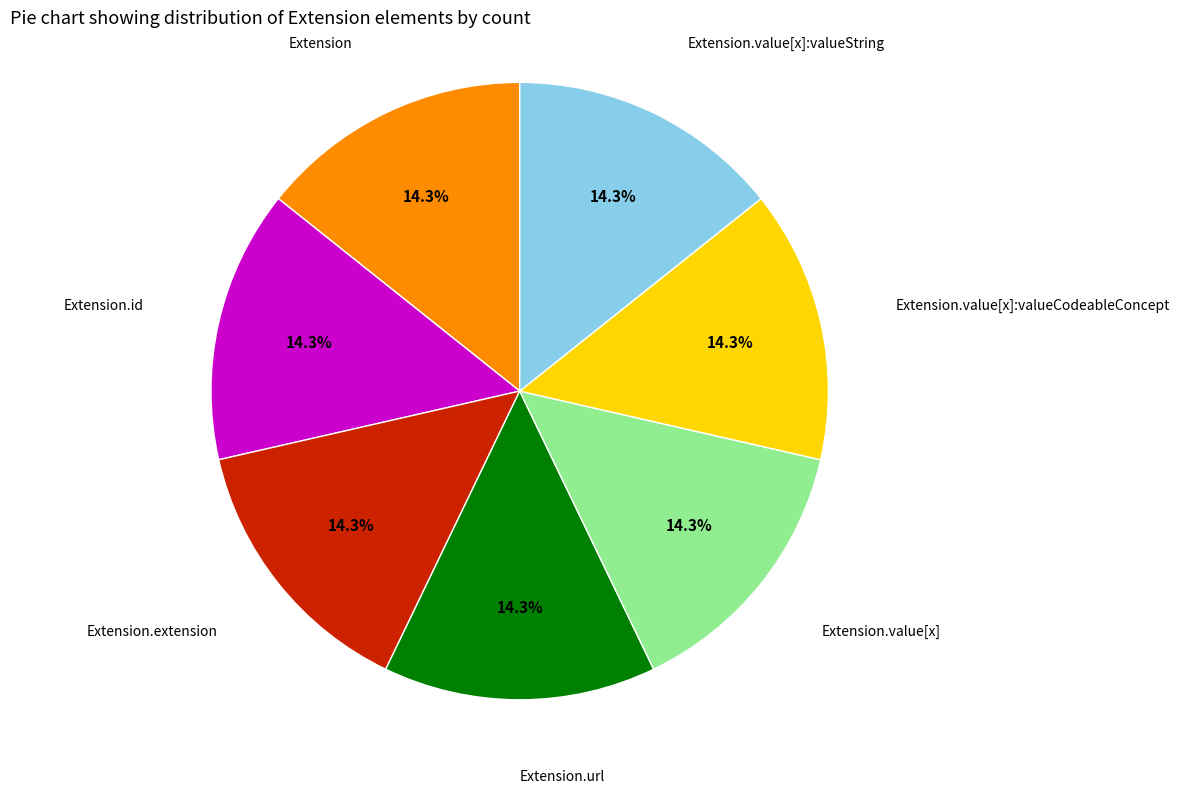

Is there a majority slice in this chart?

No